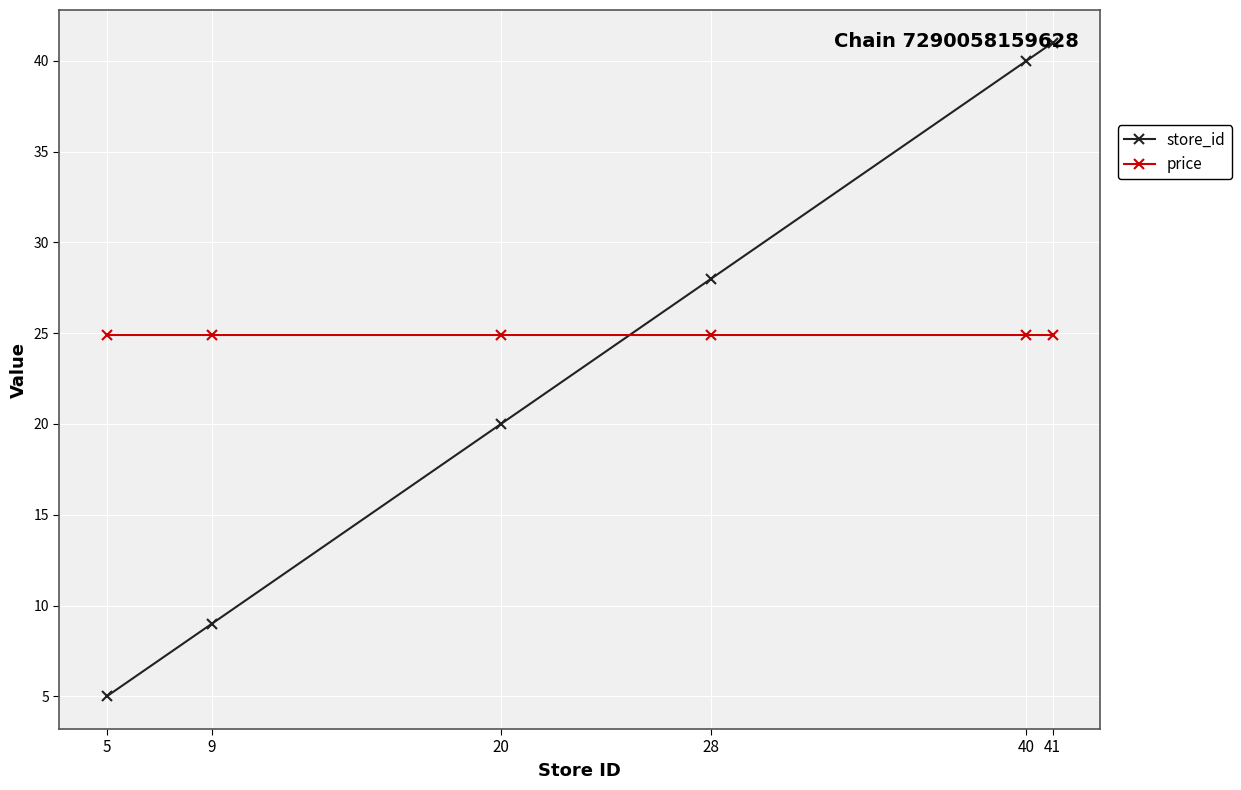

Rank the categories by store_id value from highest to lowest.

41, 40, 28, 20, 9, 5